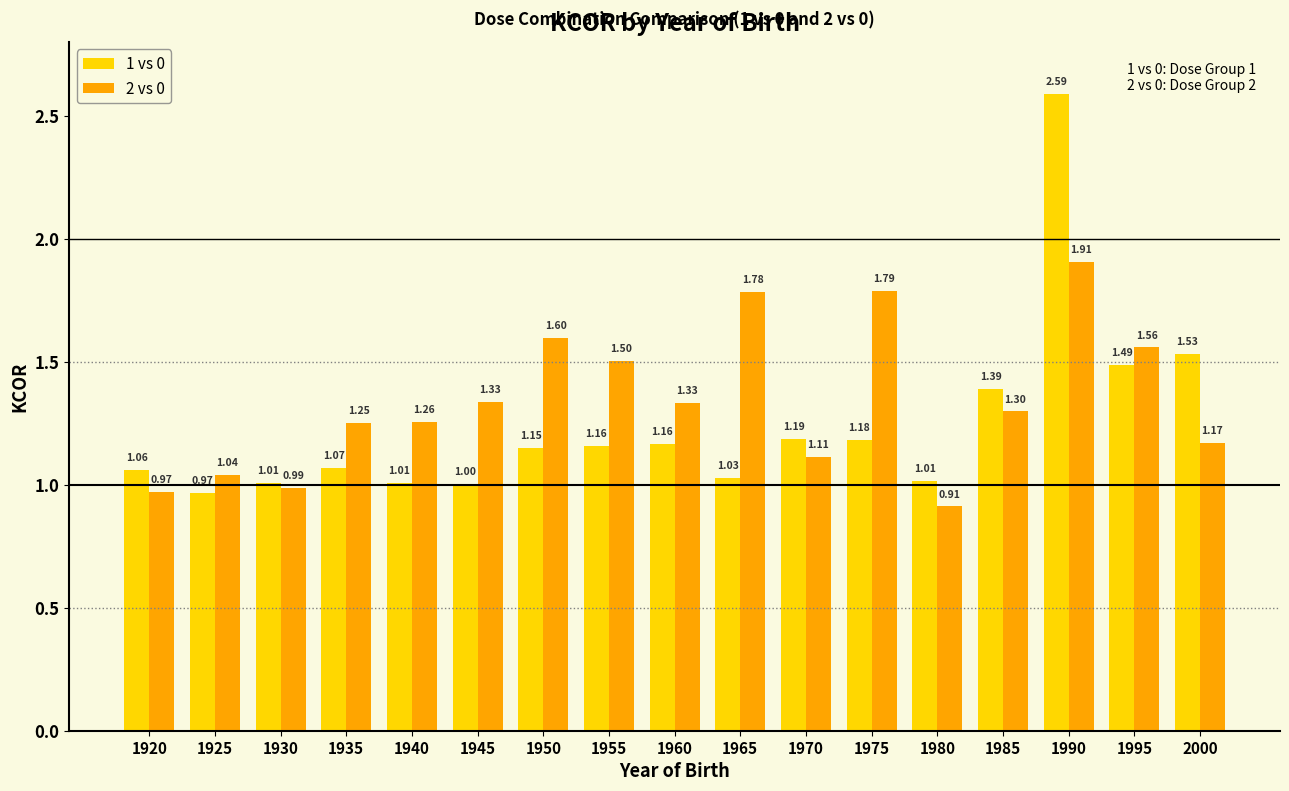

What is the difference between the 1 vs 0 values at 1975 and 1935?

0.1